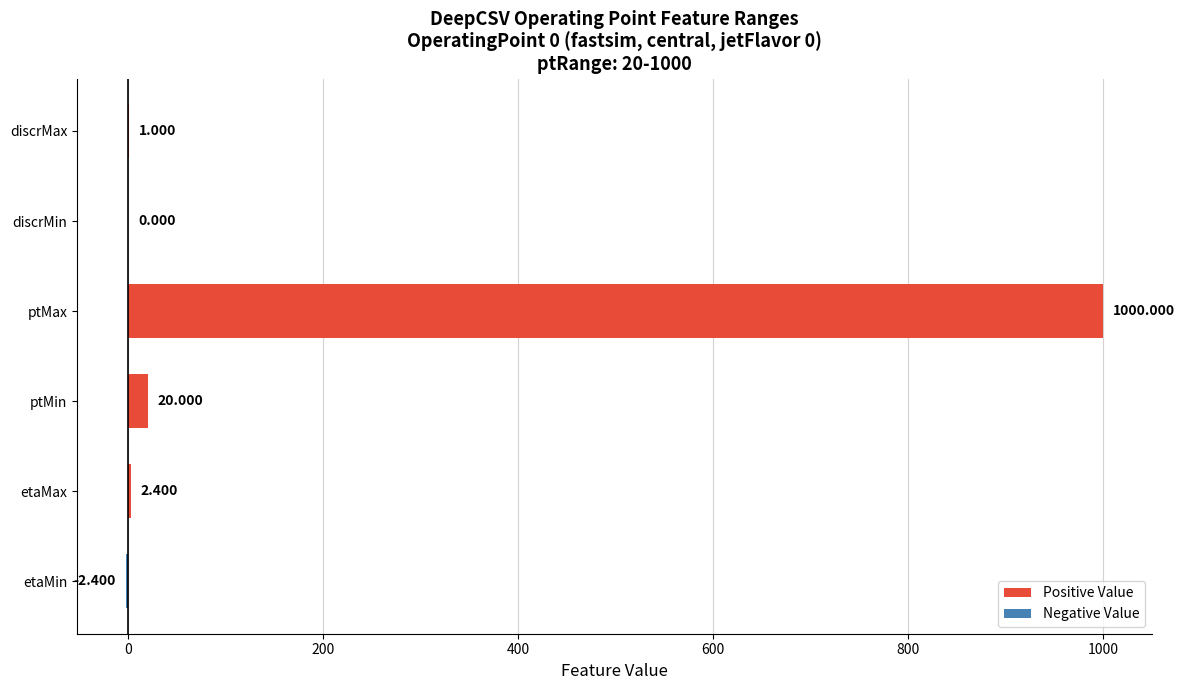

Between ptMax and etaMax, which is larger?

ptMax